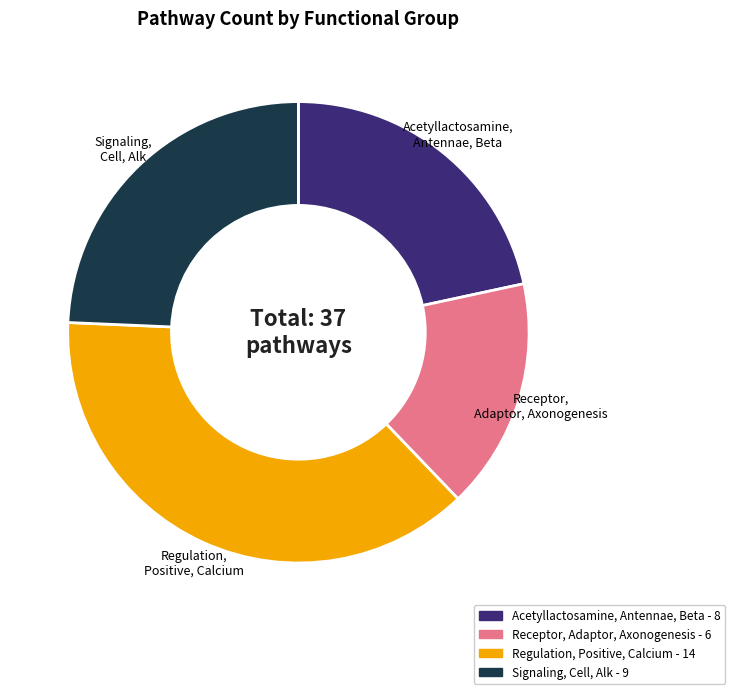

Do Signaling, Cell, Alk and Acetyllactosamine, Antennae, Beta together represent more than half of the pie?

No